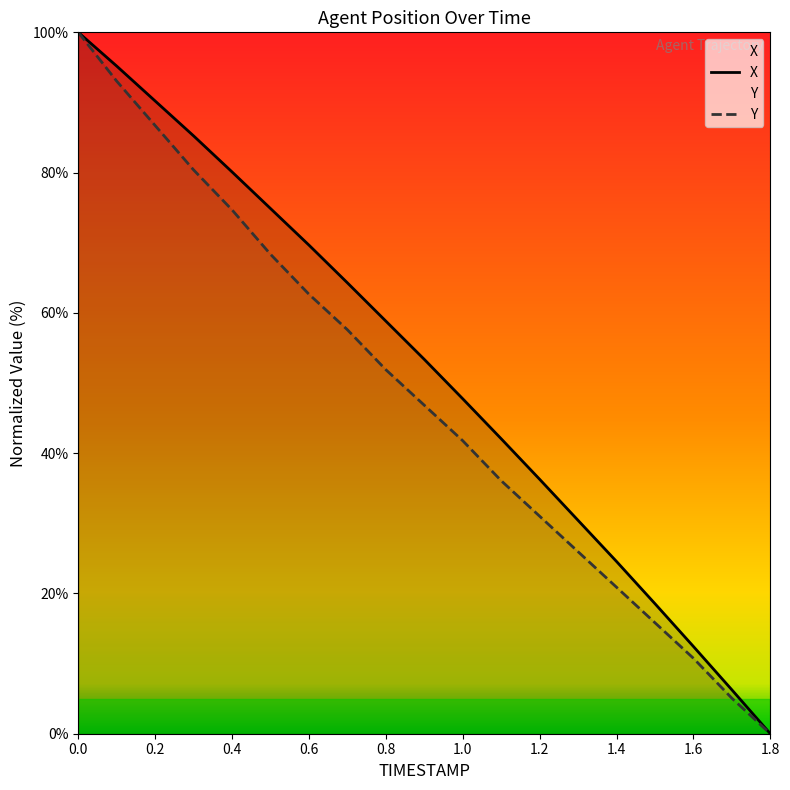

How many series are shown in this chart?

2